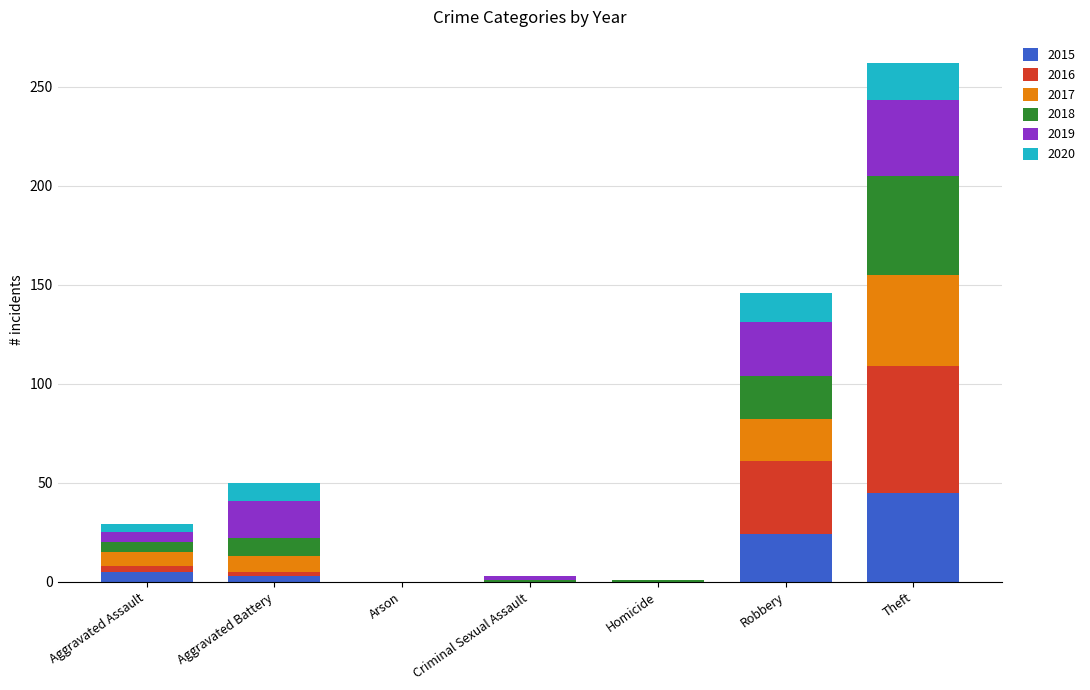

What is the maximum value for 2015?

45